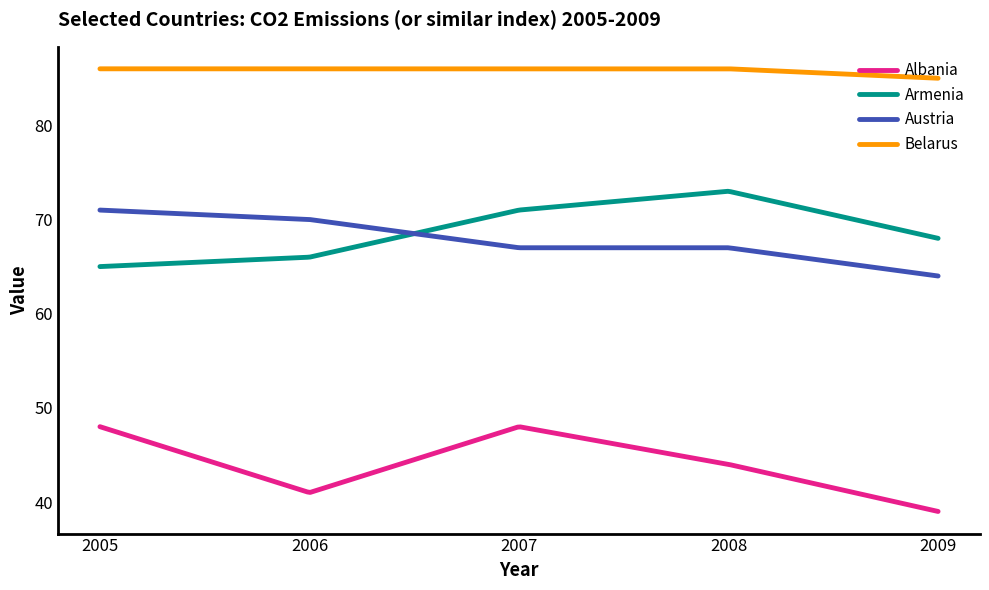

True or false: Belarus and Armenia cross at least once.

False